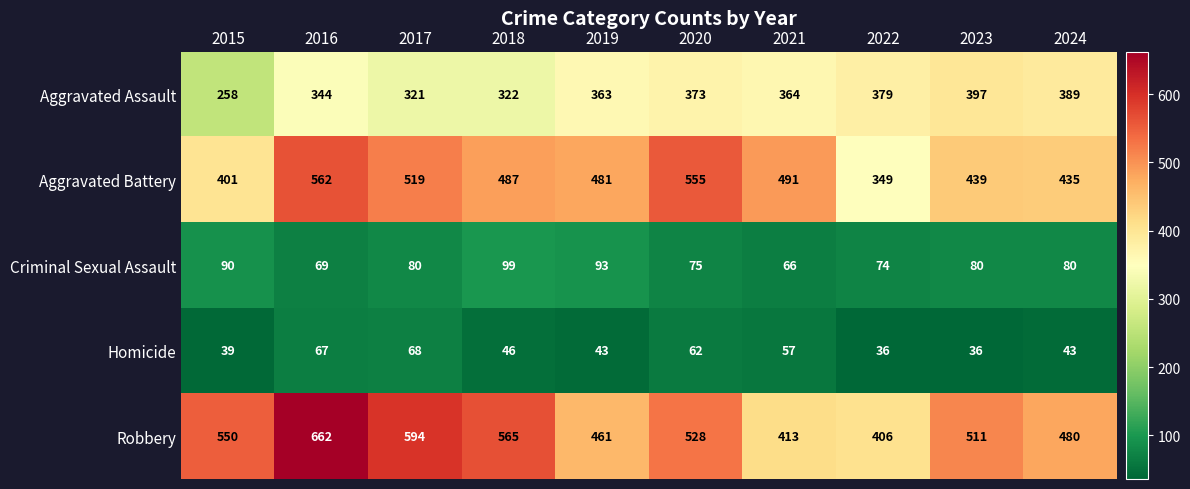

What value does the Aggravated Battery series have at 2023?

439